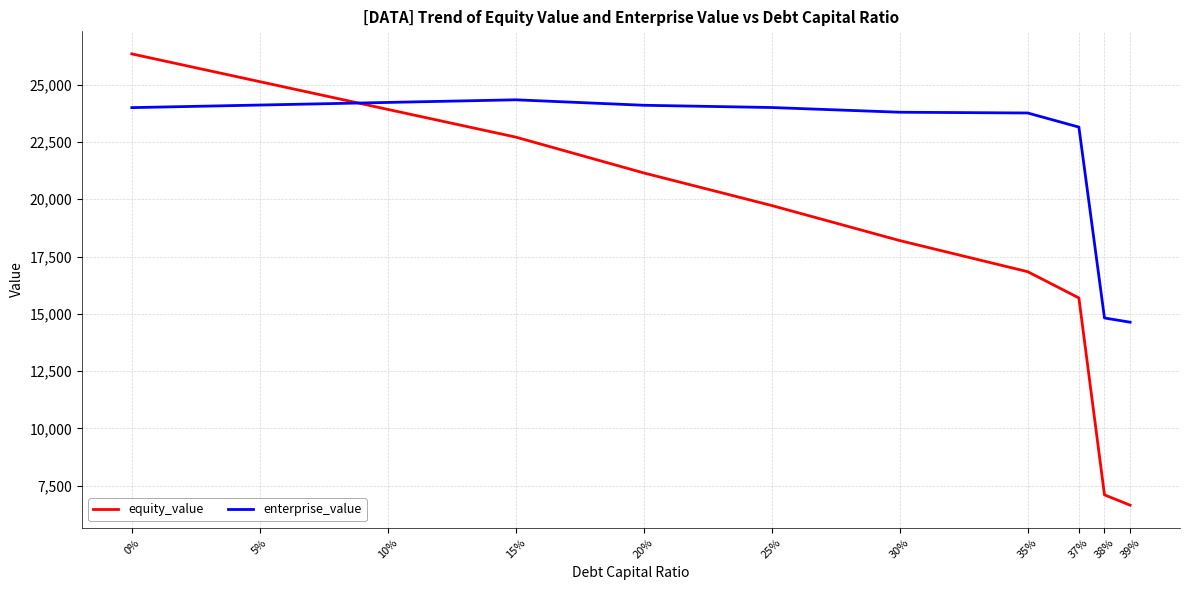

True or false: enterprise_value has more than 0 points higher than both neighbors.

True